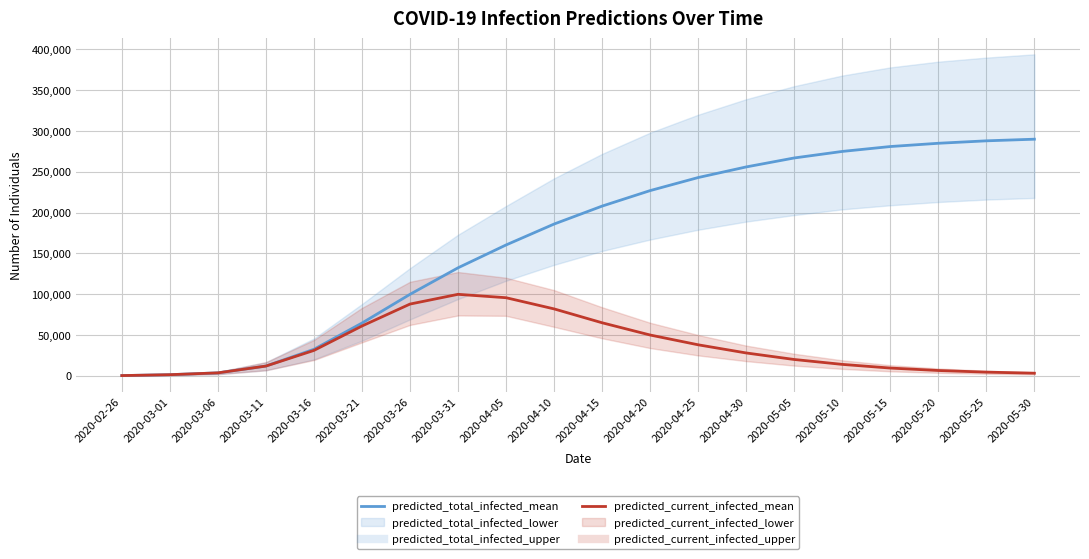

What is the sum of the predicted_total_infected_mean values at 2020-03-21 and 2020-05-10?

339651